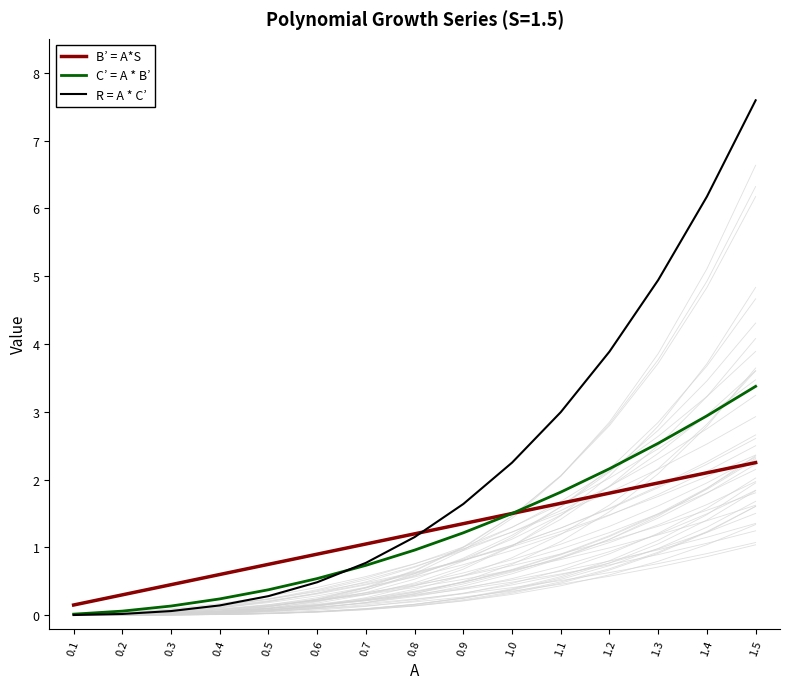

Which series has the widest spread of values?

R = A * C’